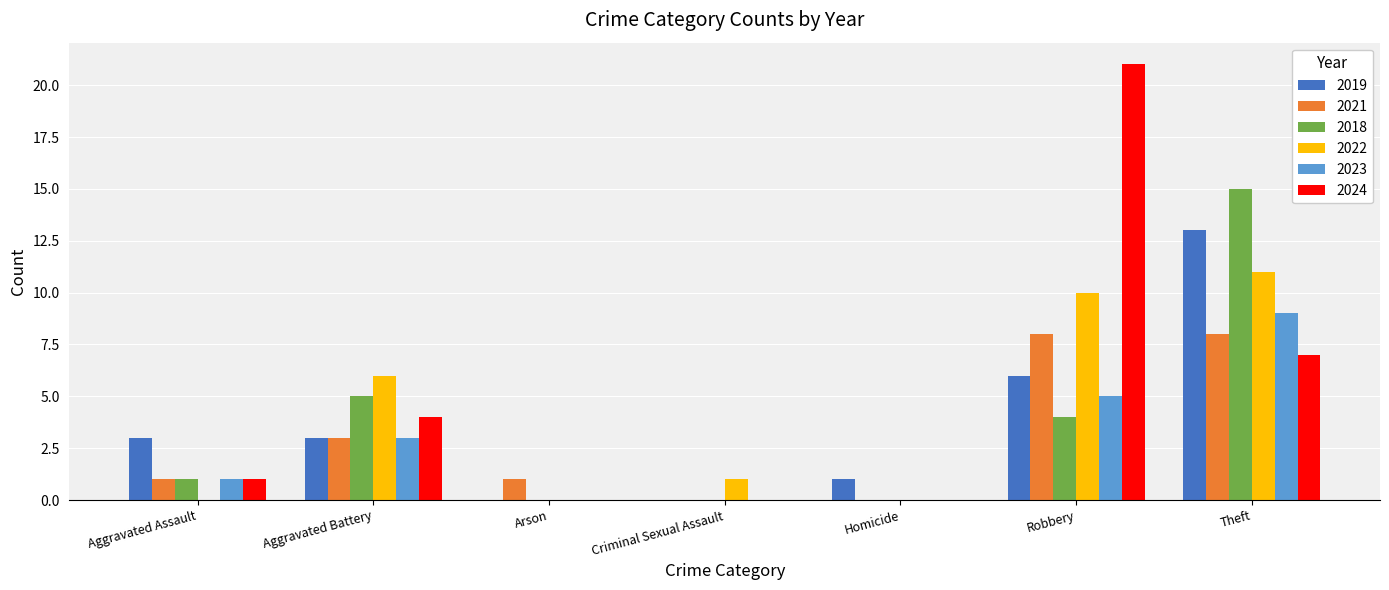

Which series has the largest total across all categories?

2024